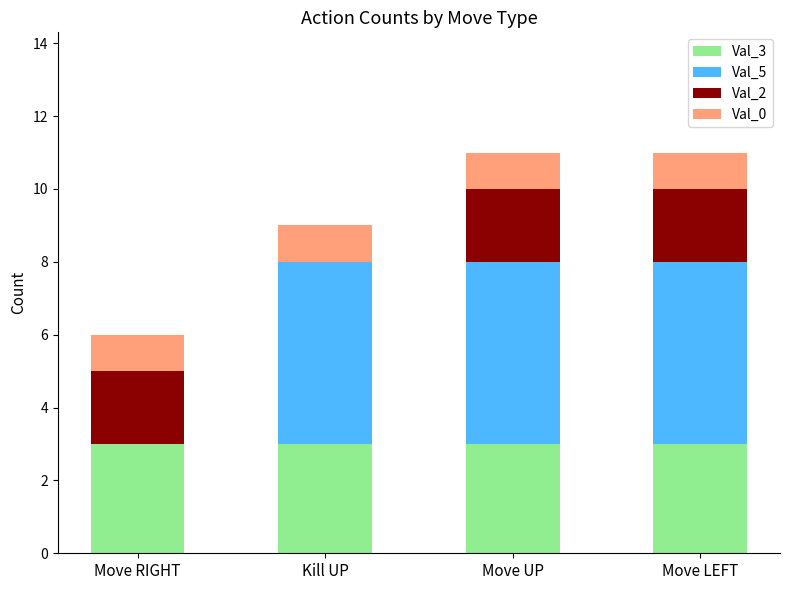

What is the total value across all series at Move LEFT?

11